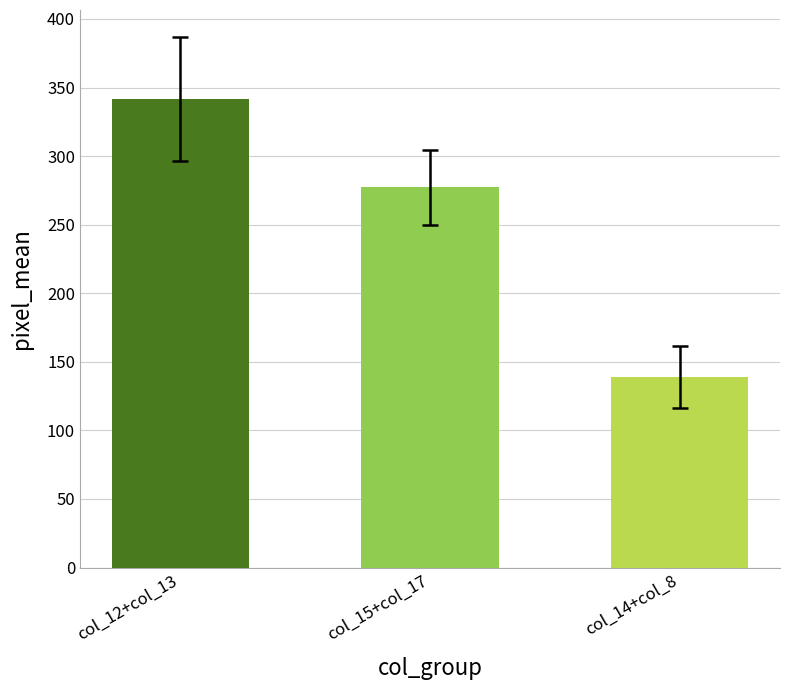

Which label corresponds to the largest value in the chart?

col_12+col_13